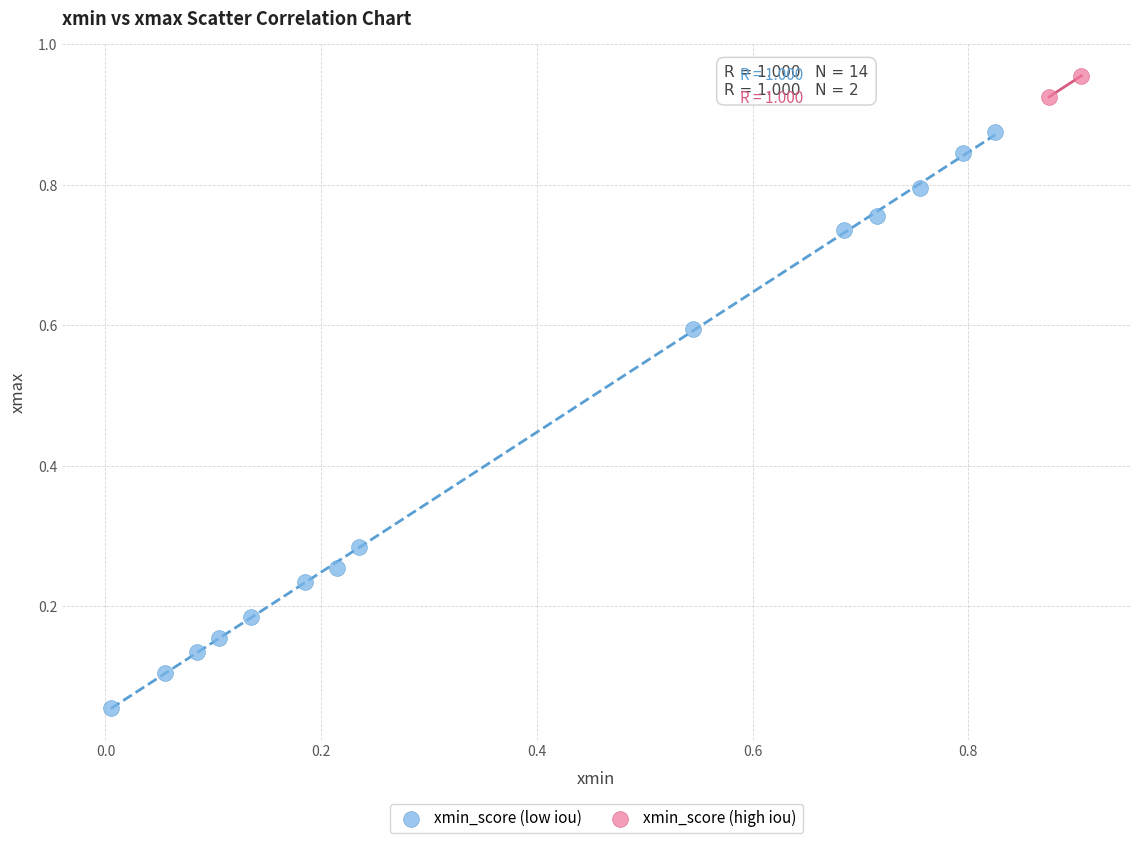

Which series has the widest spread of Y values?

xmin_score (low iou)